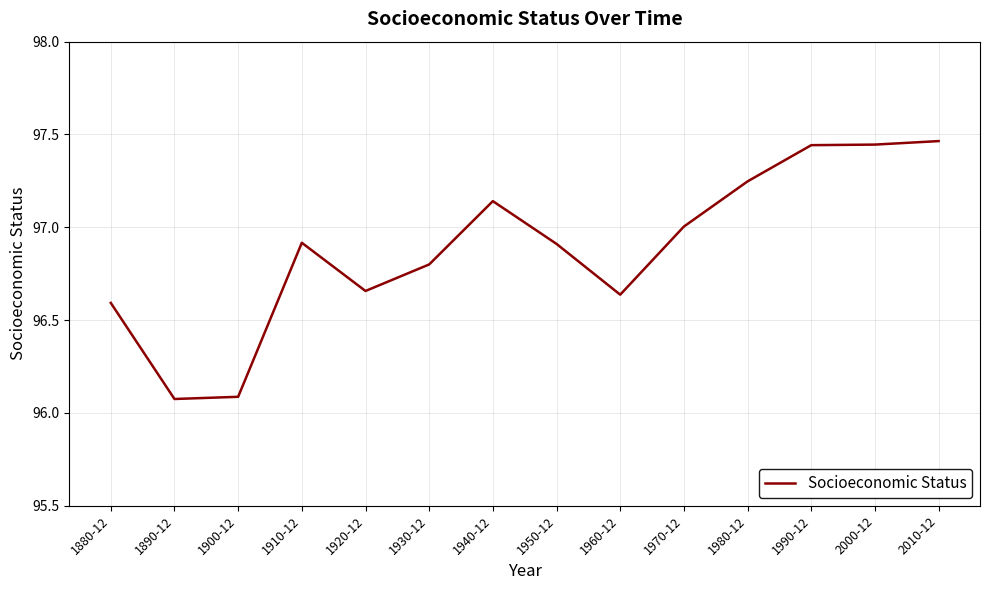

How many series are shown in this chart?

1